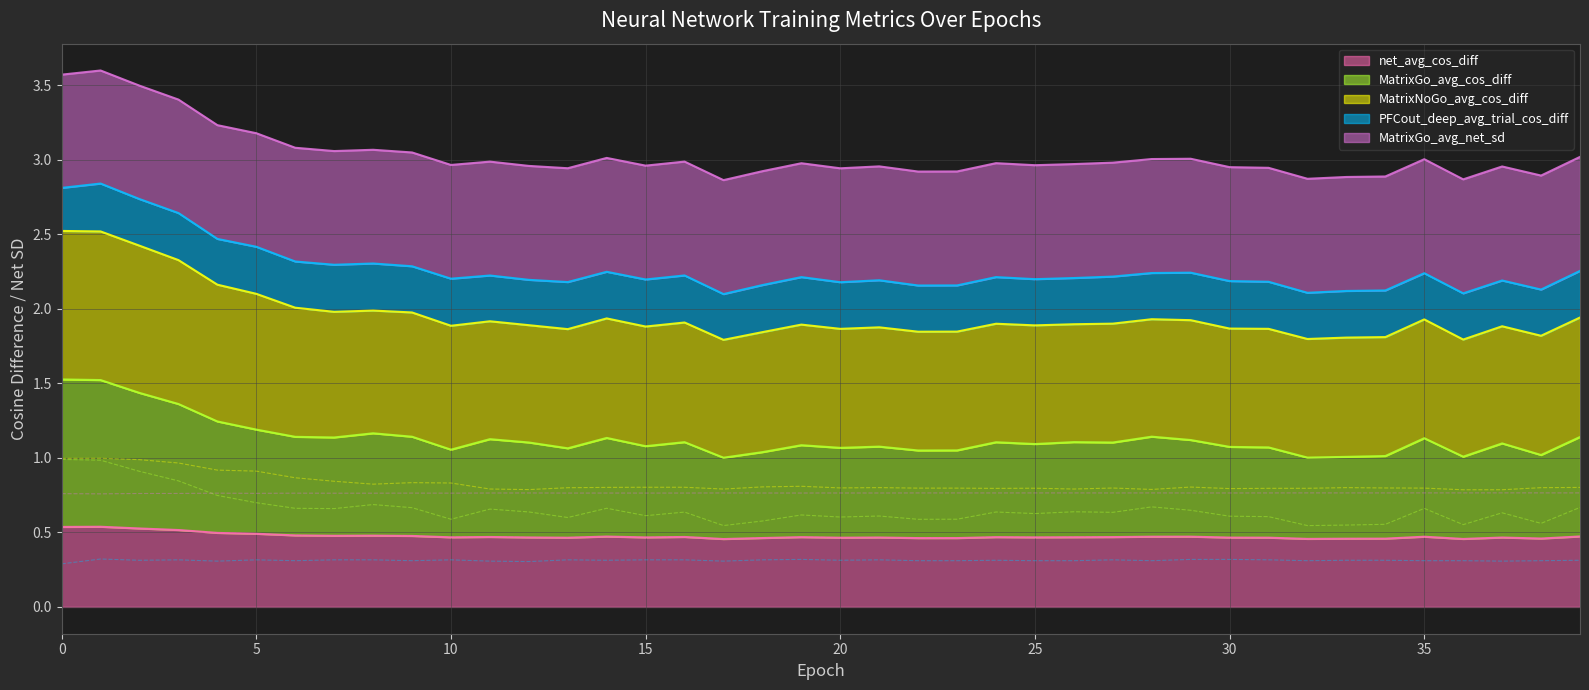

Reading left to right, list all the values displayed in this chart.

net_avg_cos_diff: 0.5	0.5	0.5	0.5	0.5	0.5	0.5	0.5	0.5	0.5	0.5	0.5	0.5	0.5	0.5	0.5	0.5	0.5	0.5	0.5	0.5	0.5	0.5	0.5	0.5	0.5	0.5	0.5	0.5	0.5	0.5	0.5	0.5	0.5	0.5	0.5	0.5	0.5	0.5	0.5
MatrixGo_avg_cos_diff: 1.0	1.0	0.9	0.8	0.7	0.7	0.7	0.7	0.7	0.7	0.6	0.7	0.6	0.6	0.7	0.6	0.6	0.5	0.6	0.6	0.6	0.6	0.6	0.6	0.6	0.6	0.6	0.6	0.7	0.6	0.6	0.6	0.5	0.5	0.6	0.7	0.6	0.6	0.6	0.7
MatrixNoGo_avg_cos_diff: 1.0	1.0	1.0	1.0	0.9	0.9	0.9	0.8	0.8	0.8	0.8	0.8	0.8	0.8	0.8	0.8	0.8	0.8	0.8	0.8	0.8	0.8	0.8	0.8	0.8	0.8	0.8	0.8	0.8	0.8	0.8	0.8	0.8	0.8	0.8	0.8	0.8	0.8	0.8	0.8
PFCout_deep_avg_trial_cos_diff: 0.3	0.3	0.3	0.3	0.3	0.3	0.3	0.3	0.3	0.3	0.3	0.3	0.3	0.3	0.3	0.3	0.3	0.3	0.3	0.3	0.3	0.3	0.3	0.3	0.3	0.3	0.3	0.3	0.3	0.3	0.3	0.3	0.3	0.3	0.3	0.3	0.3	0.3	0.3	0.3
MatrixGo_avg_net_sd: 0.8	0.8	0.8	0.8	0.8	0.8	0.8	0.8	0.8	0.8	0.8	0.8	0.8	0.8	0.8	0.8	0.8	0.8	0.8	0.8	0.8	0.8	0.8	0.8	0.8	0.8	0.8	0.8	0.8	0.8	0.8	0.8	0.8	0.8	0.8	0.8	0.8	0.8	0.8	0.8